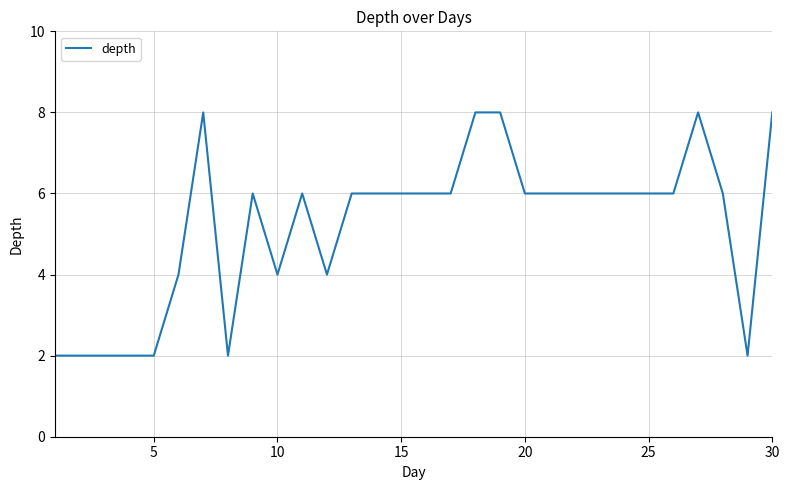

Reading left to right, list all the values displayed in this chart.

2	2	2	2	2	4	8	2	6	4	6	4	6	6	6	6	6	8	8	6	6	6	6	6	6	6	8	6	2	8